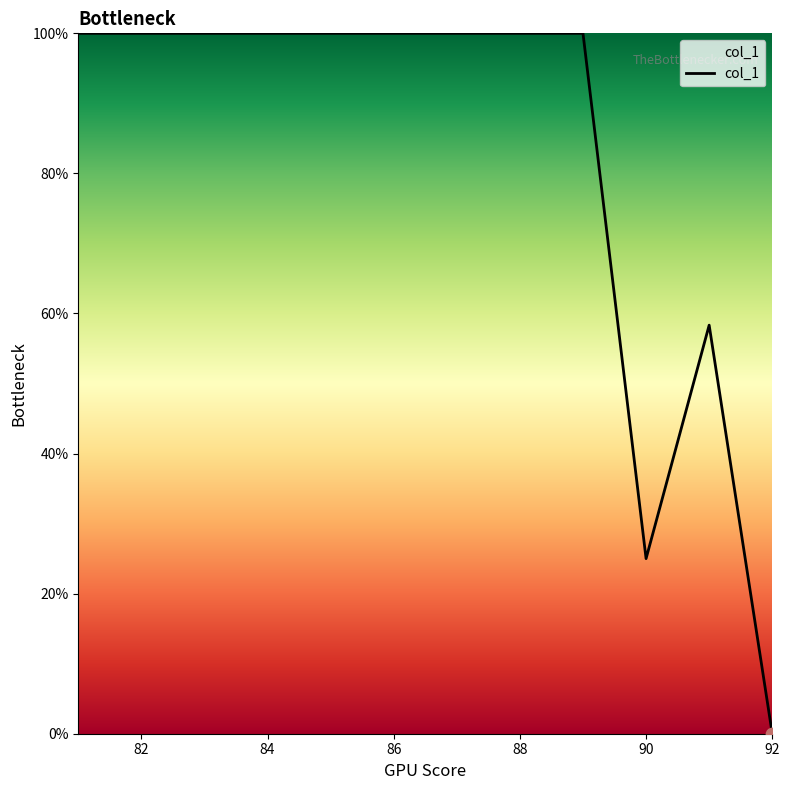

What is the maximum value shown in the chart?

100.0